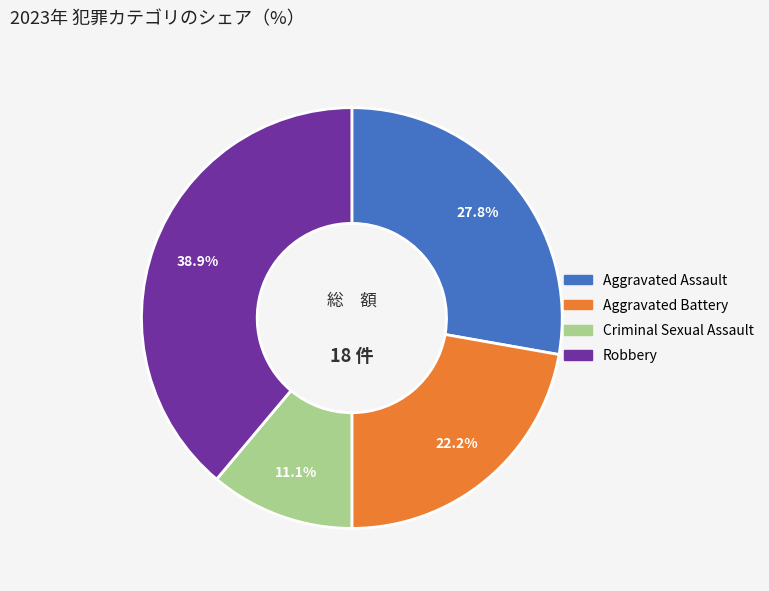

To the nearest percent, what portion does Robbery represent?

39%